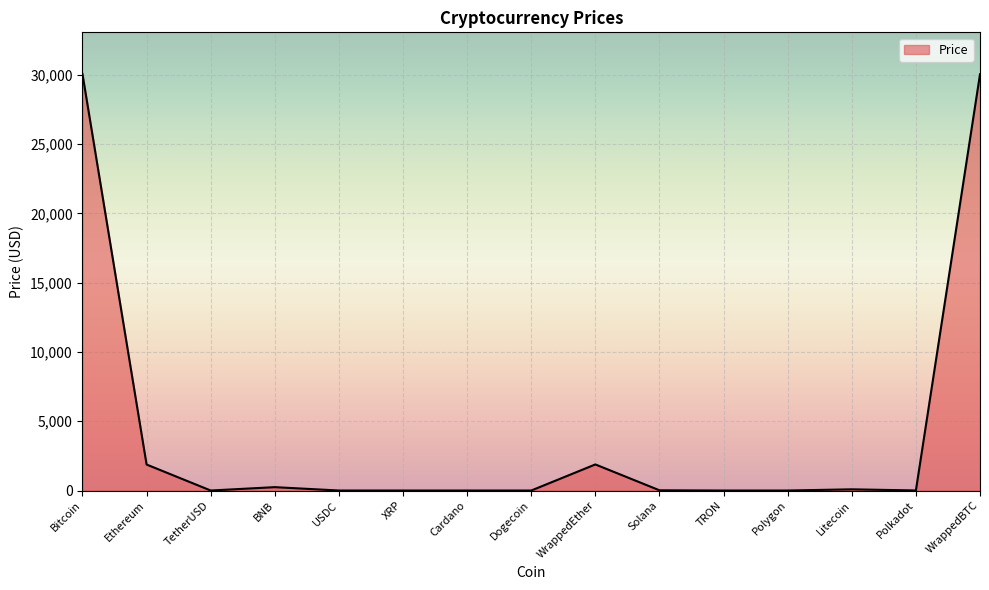

What value does the data have at WrappedEther?

1883.1